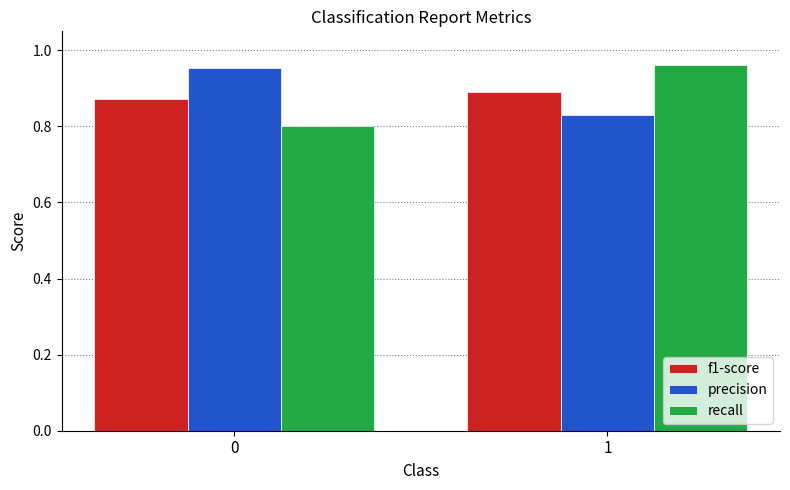

Are the bars horizontal?

No